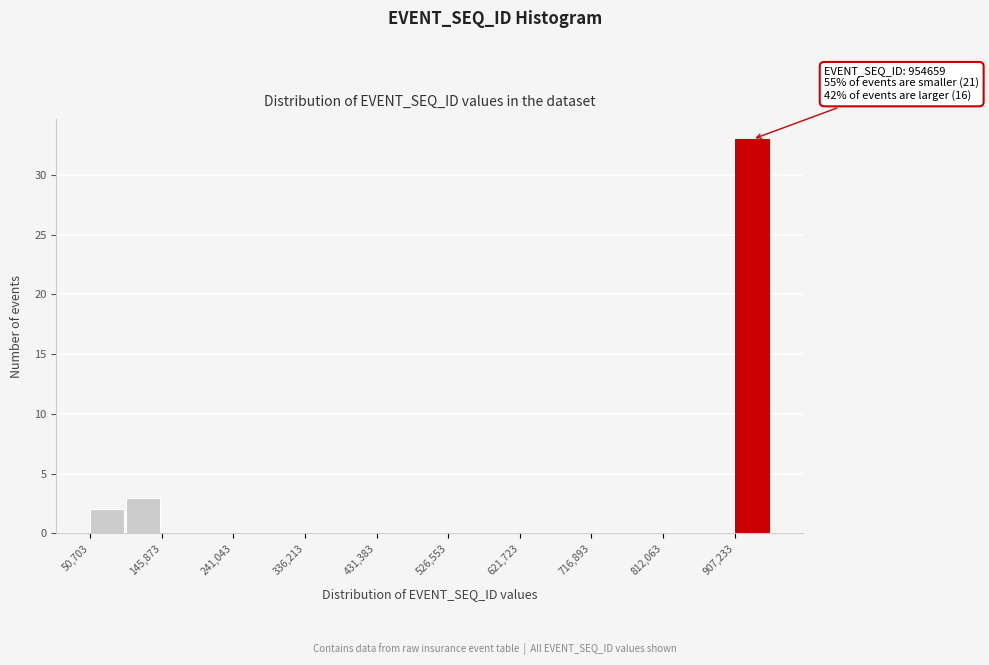

Which range on the x-axis has the tallest bar?

910000 to 950000